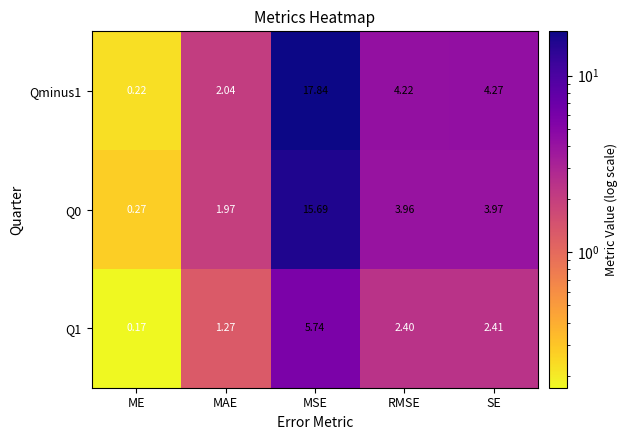

Is the value of Qminus1 at RMSE greater than the value of Q1 at RMSE?

Yes